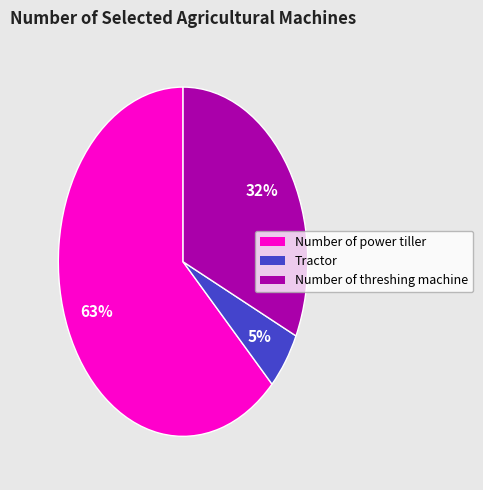

To the nearest percent, what is the average slice percentage?

33%